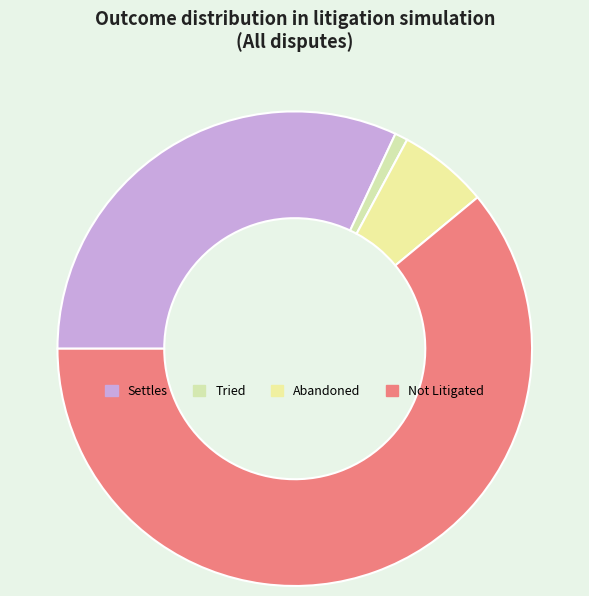

How many slices are in this pie chart?

4